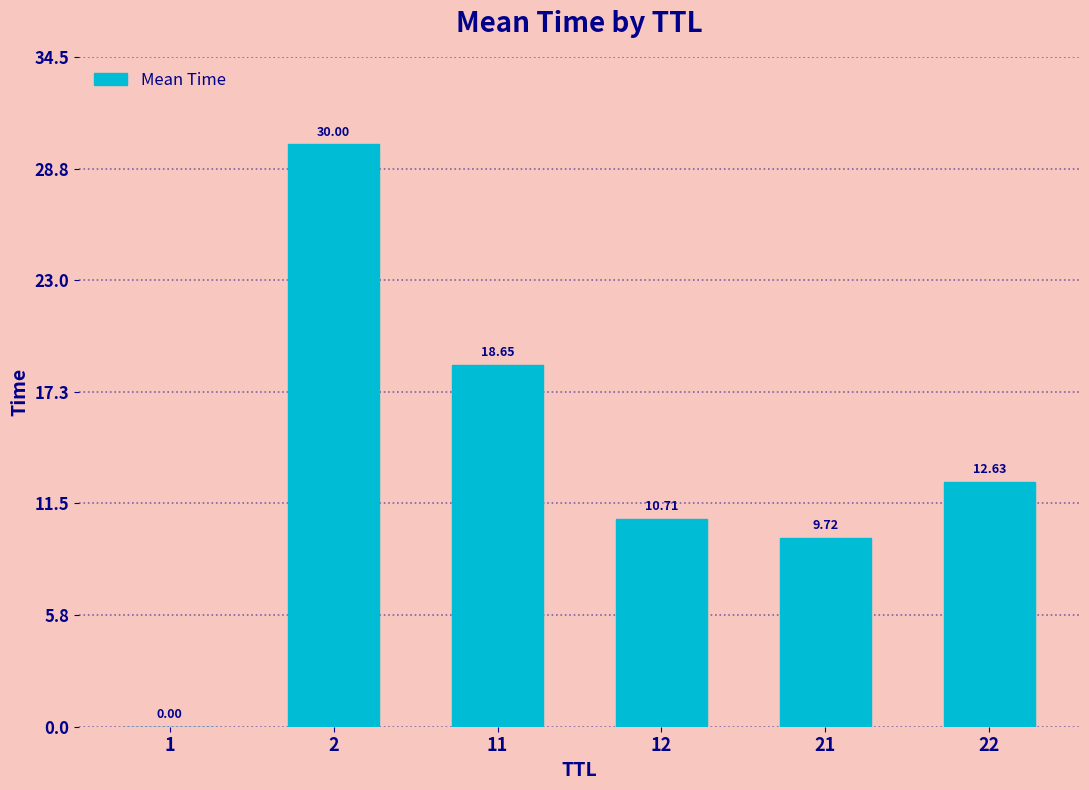

Between 21 and 1, which is larger?

21